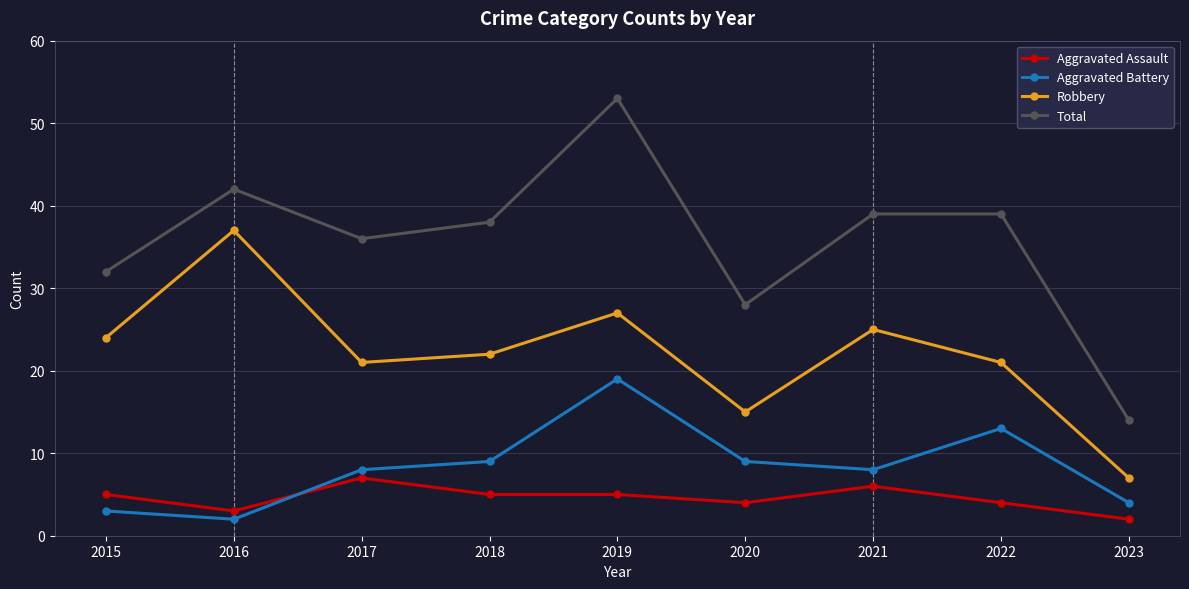

The value of Aggravated Assault at 2016 is 3. True or false?

True